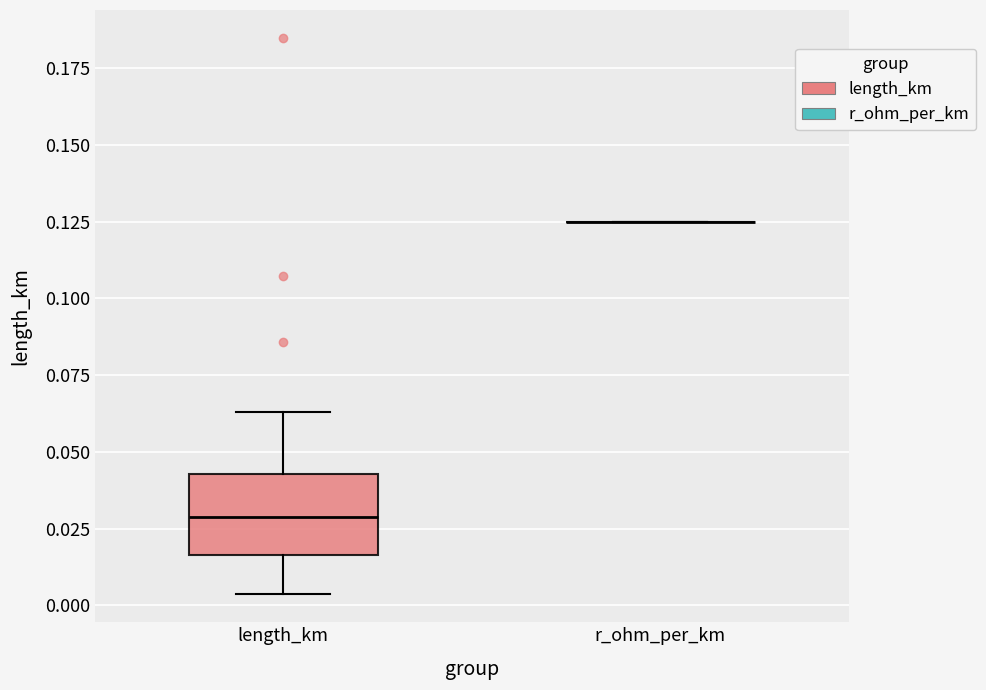

Comparing the boxes themselves (not the whiskers), which one is the tallest?

length_km